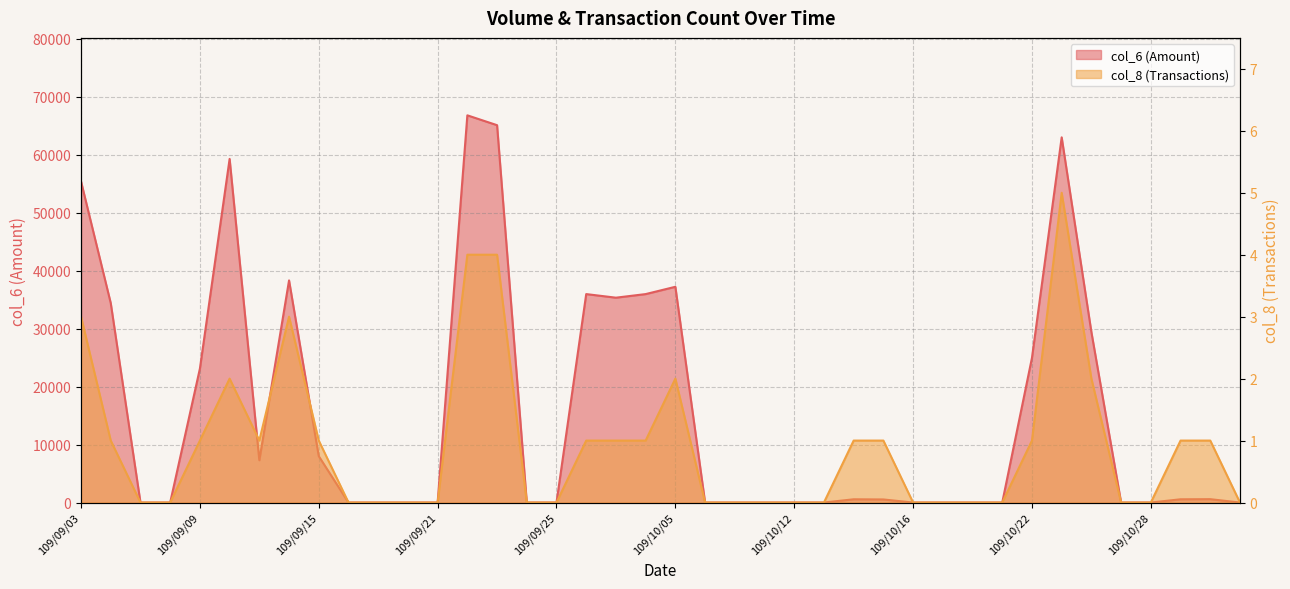

What is the difference between the maximum and minimum values in the col_6 series?

66800